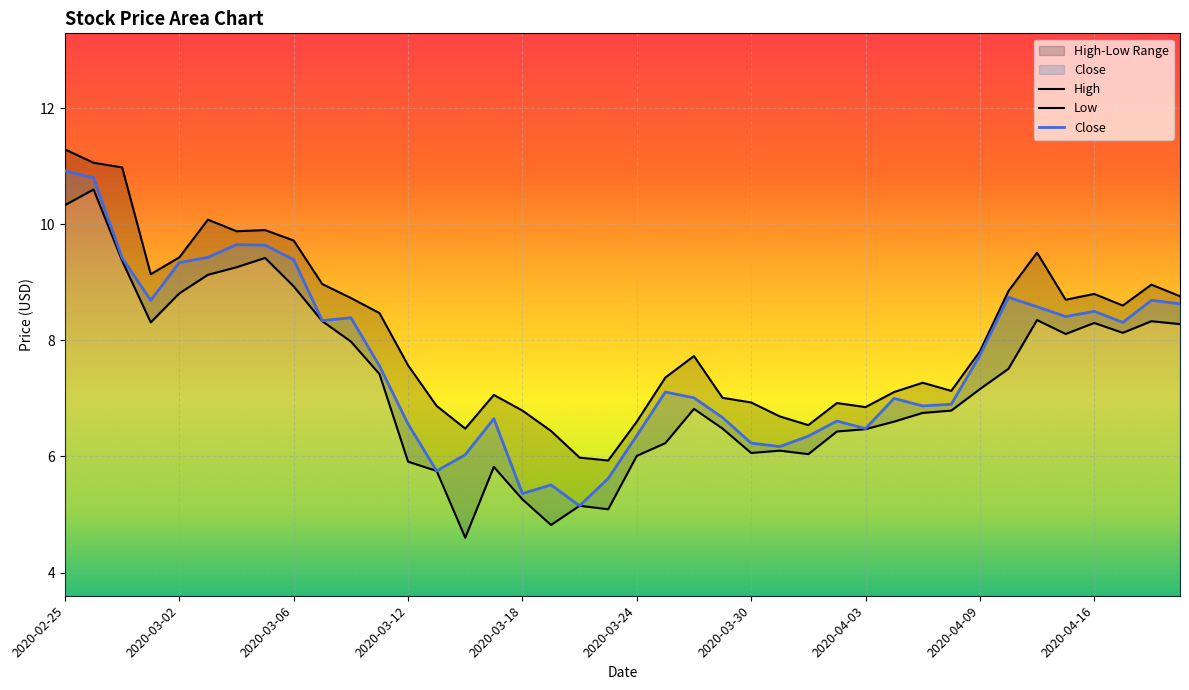

Does the chart display data point markers on the line(s)?

No